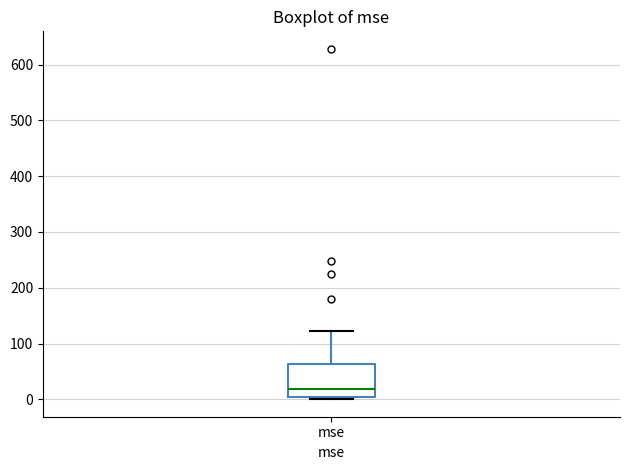

Read this box plot against the y-axis: the position of the median line, the range covered by the box, and the ends of both whiskers. The values are not printed on the chart, so give them approximately, as read against the axis.

median 20, box 0 to 60, whiskers 0 (just below the box's lower edge) to 120